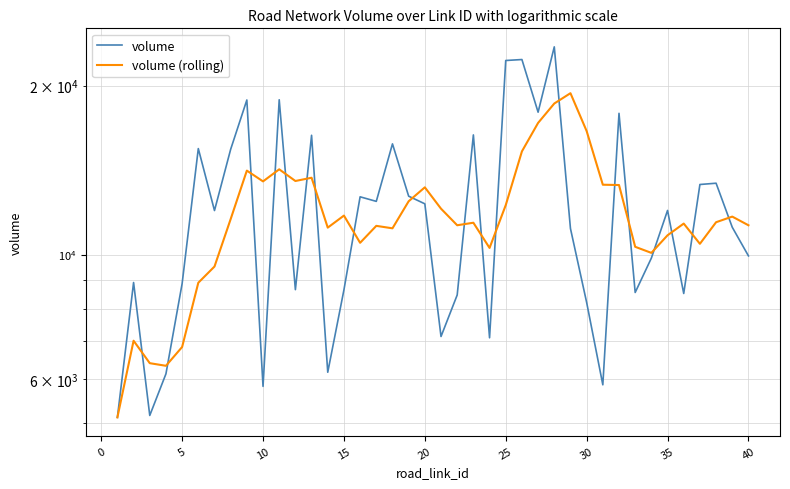

What is the sum of all volume values?

481042.5